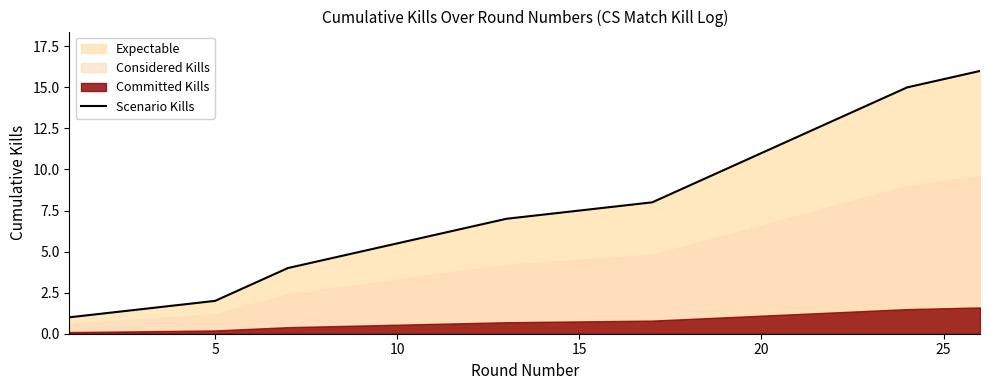

What is the smallest value displayed?

1